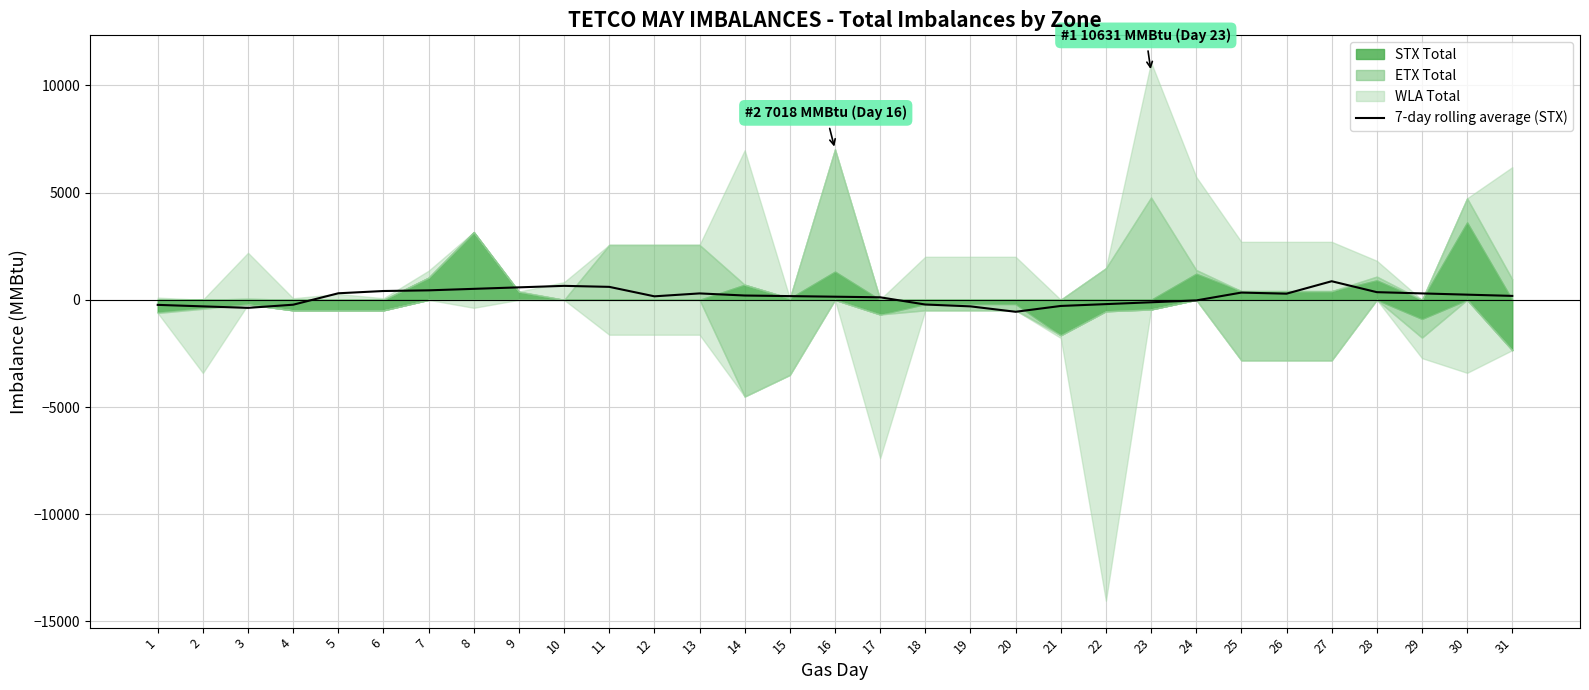

Where is the first local maximum?

10